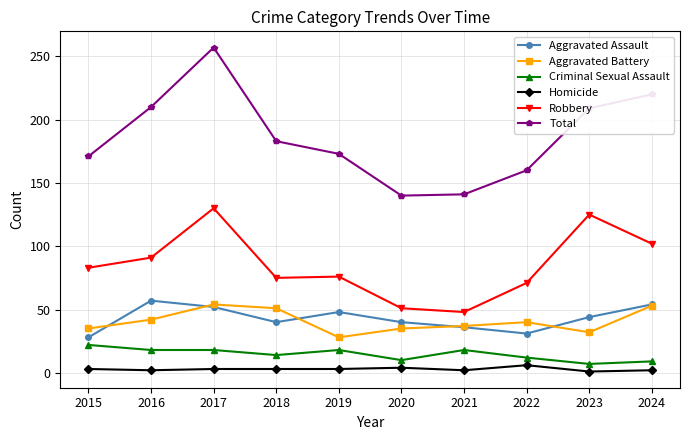

True or false: Total has a value of 49 at 2023.

False